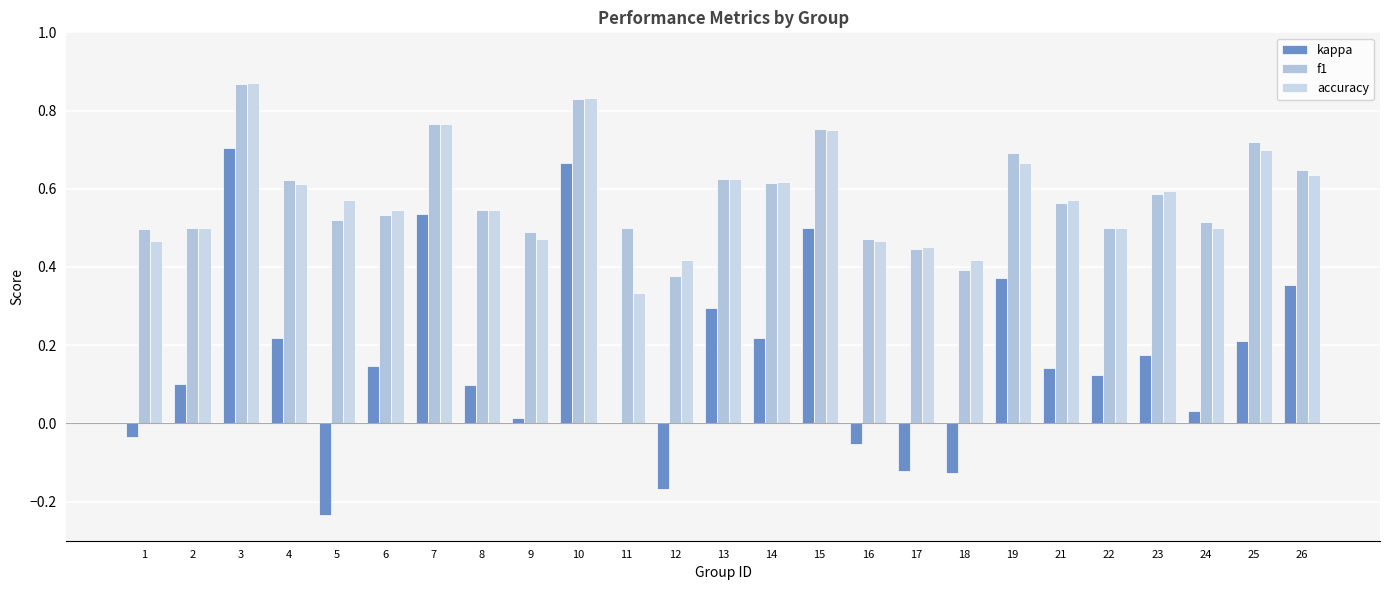

What is the difference between the highest and lowest values at 22?

0.4